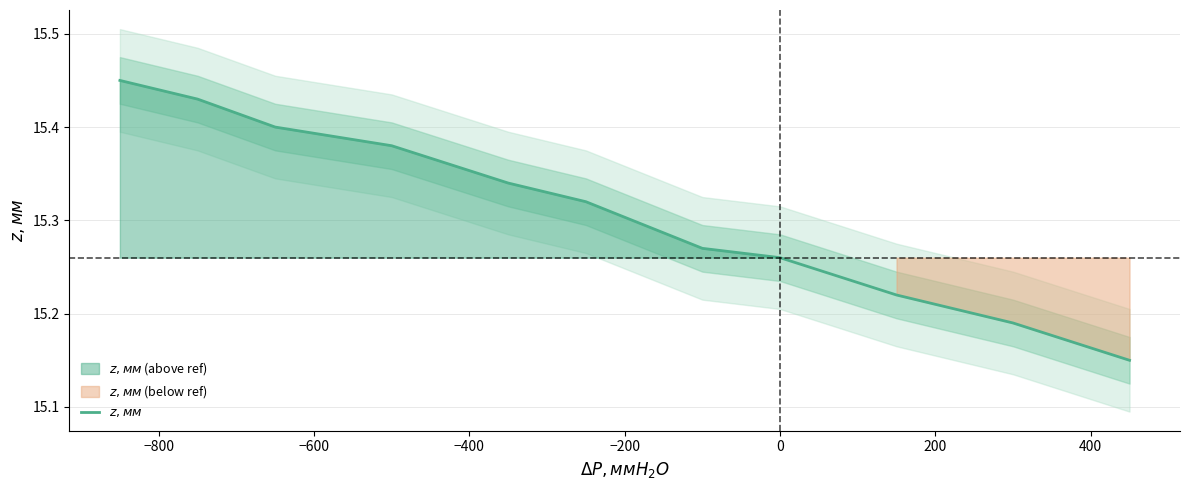

True or false: the data has more than 2 interior local peaks.

False